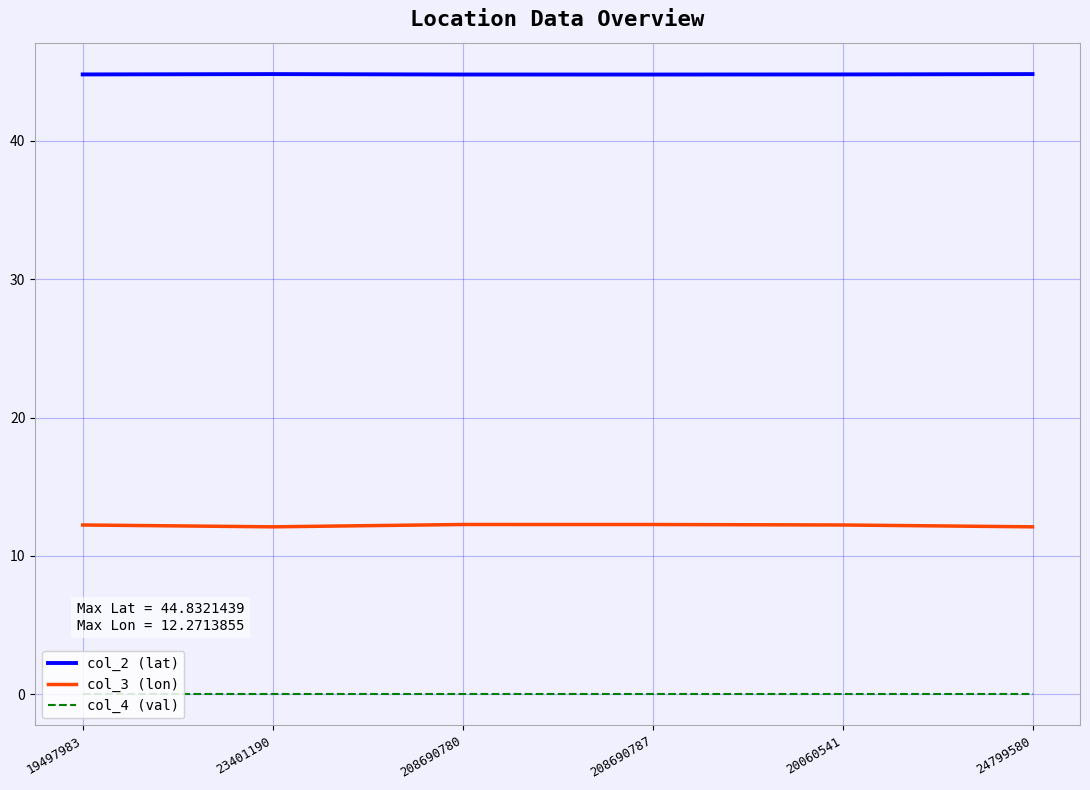

Which series changed the most between 208690780 and 208690787?

col_2 (lat)